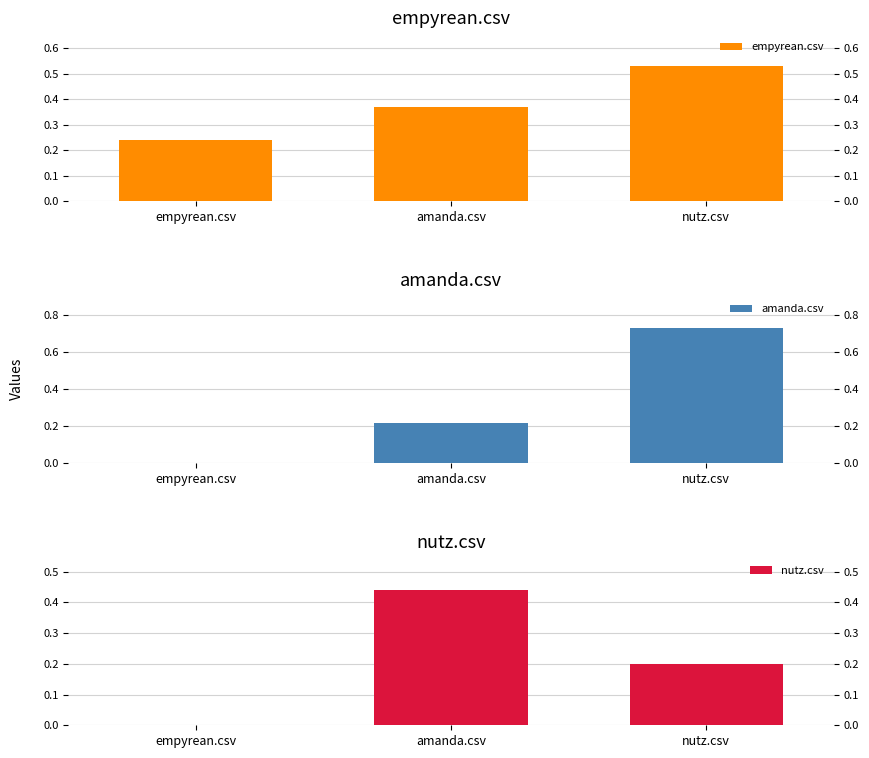

Which category has the highest value in the empyrean.csv series?

nutz.csv